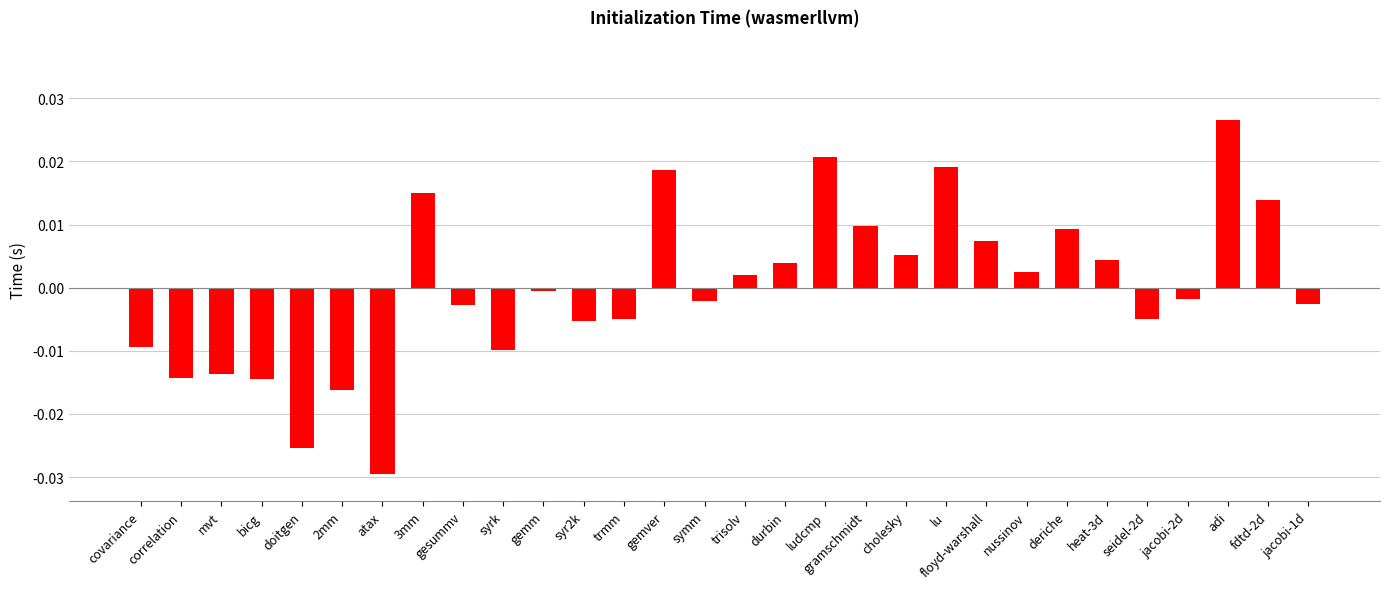

At which label is the value closest to 0?

gemm